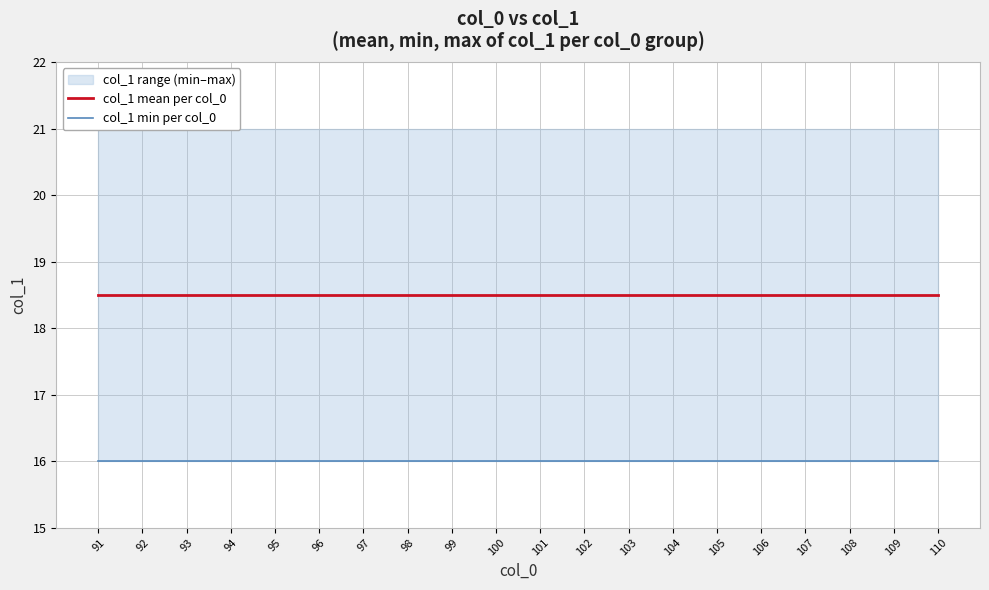

True or false: col_1 mean per col_0 and col_1 min per col_0 intersect in this chart.

False